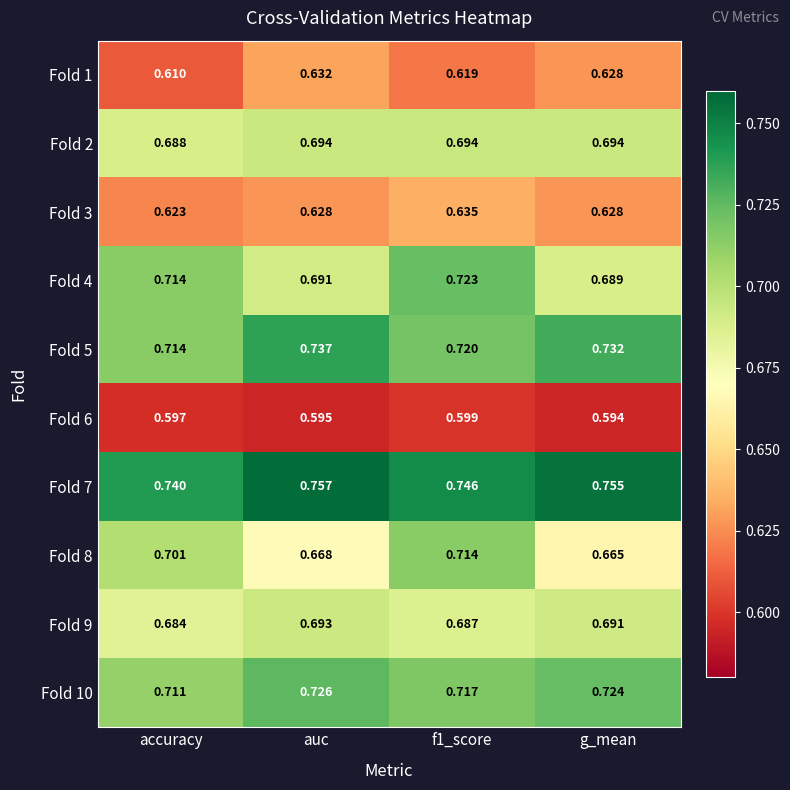

Is the value of Fold 10 at accuracy greater than the value of Fold 3 at f1_score?

Yes